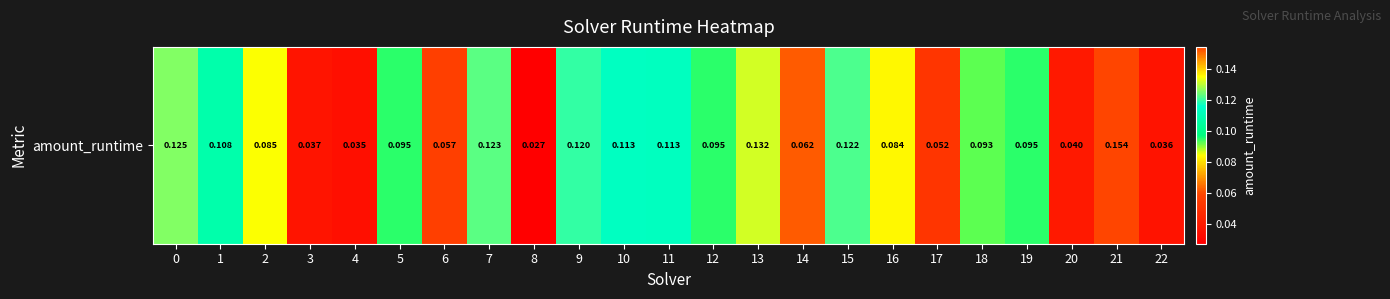

What is the difference between the second highest and second lowest values?

0.1